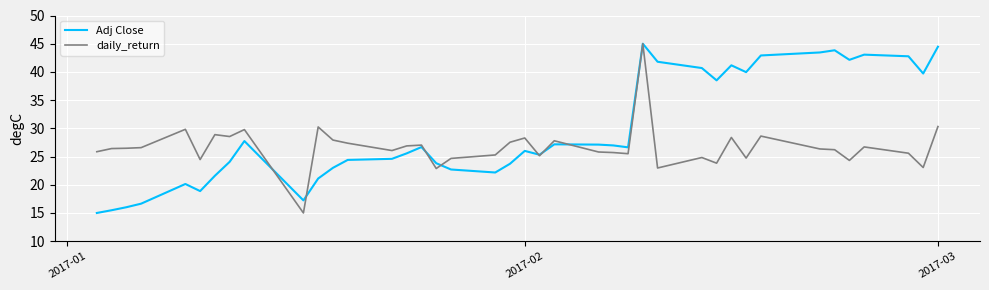

Which series has the largest total across all categories?

Adj Close